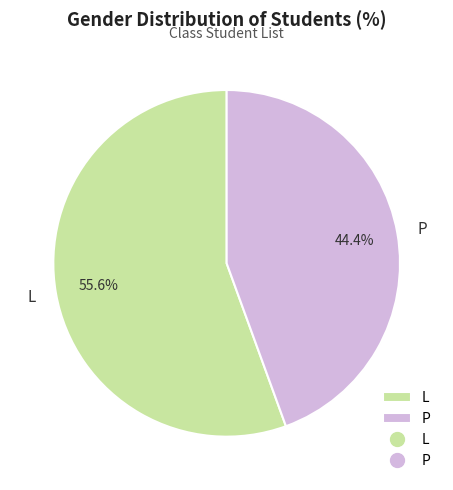

Rank the categories by value from lowest to highest.

P, L